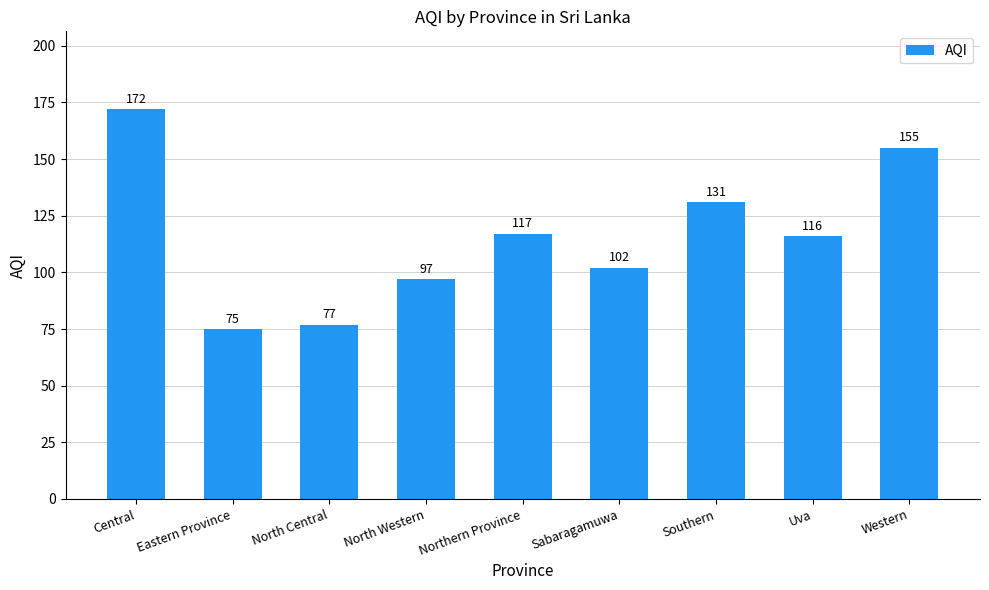

Rank the categories by value from highest to lowest.

Central, Western, Southern, Northern Province, Uva, Sabaragamuwa, North Western, North Central, Eastern Province